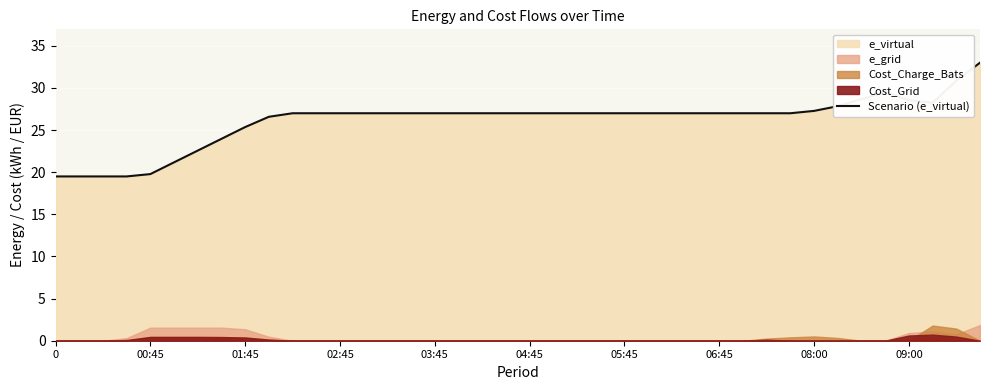

What is the average value?

26.1